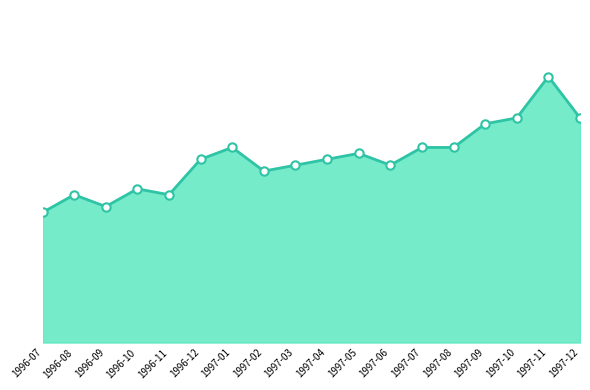

At which label does the data first exceed 31?

1997-01